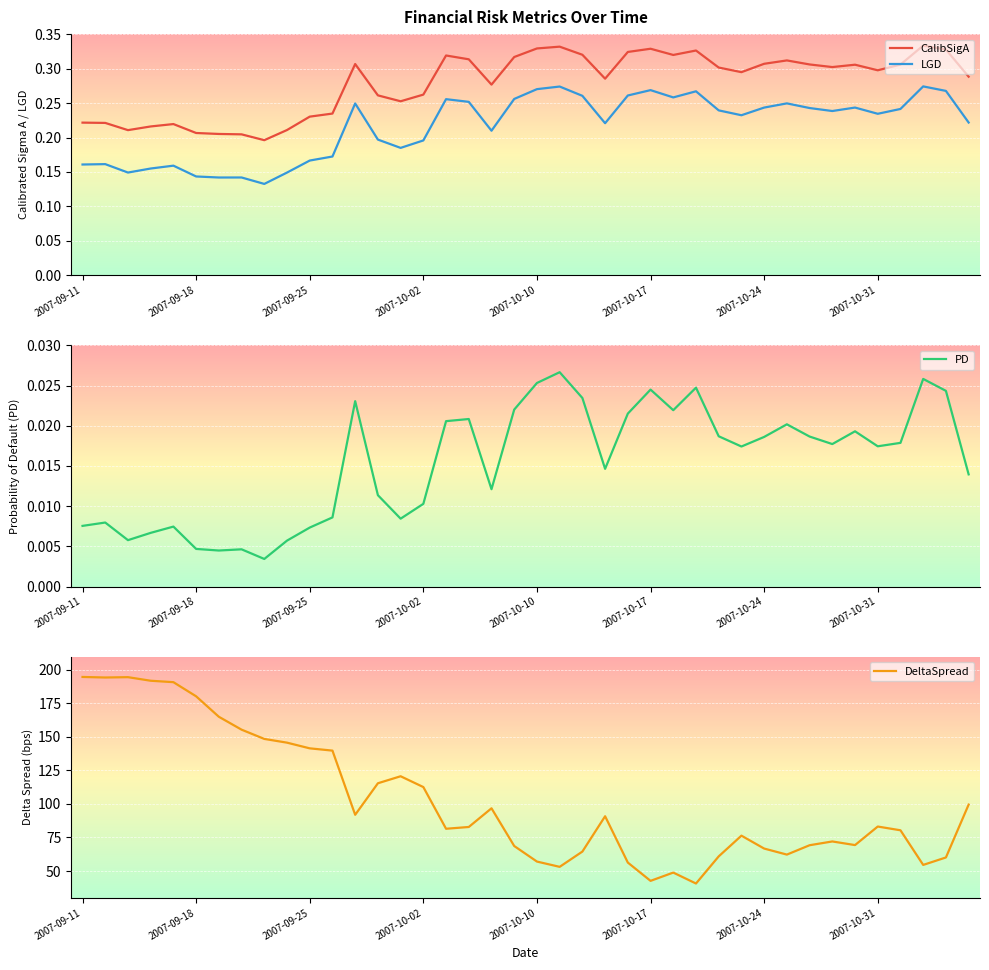

True or false: CalibSigA and LGD cross at least once.

False